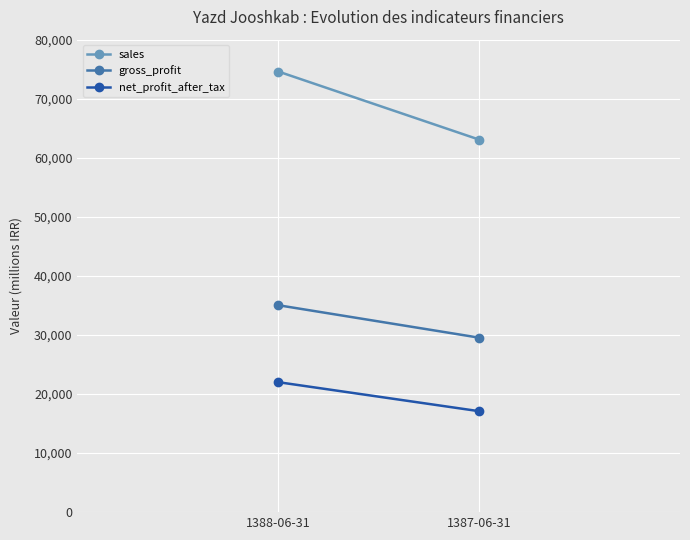

Rank the series at 1387-06-31 from lowest to highest value.

net_profit_after_tax, gross_profit, sales